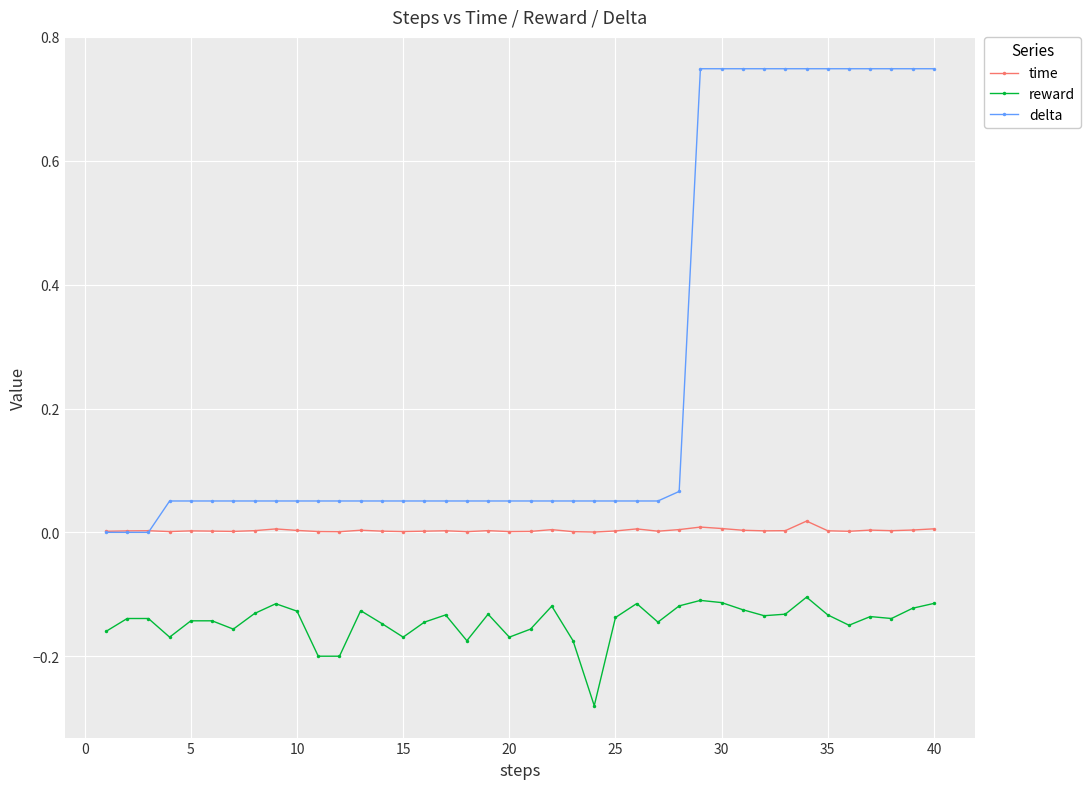

True or false: time and reward intersect in this chart.

False